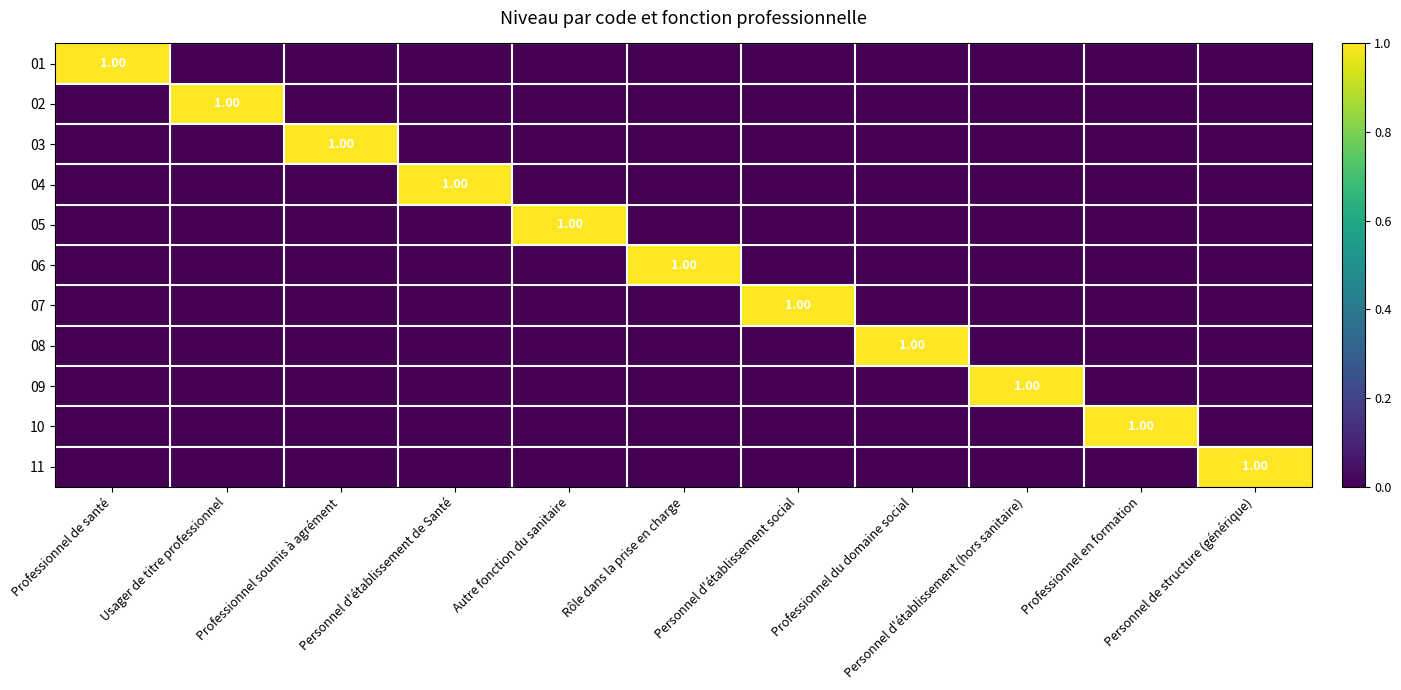

Count the number of data series in this chart.

11